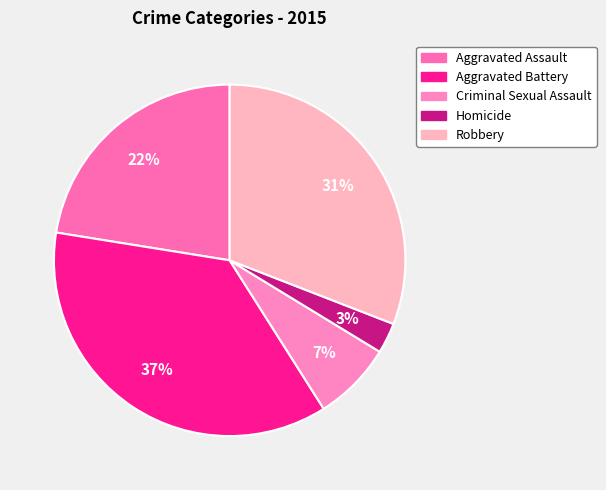

Rank the categories by value from lowest to highest.

Homicide, Criminal Sexual Assault, Aggravated Assault, Robbery, Aggravated Battery